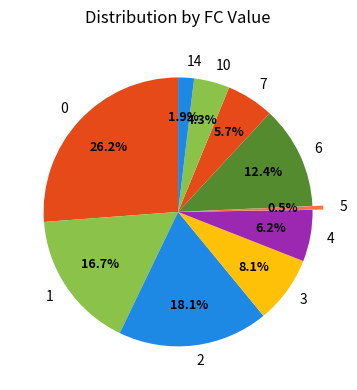

To the nearest percent, what is the average slice percentage?

10%